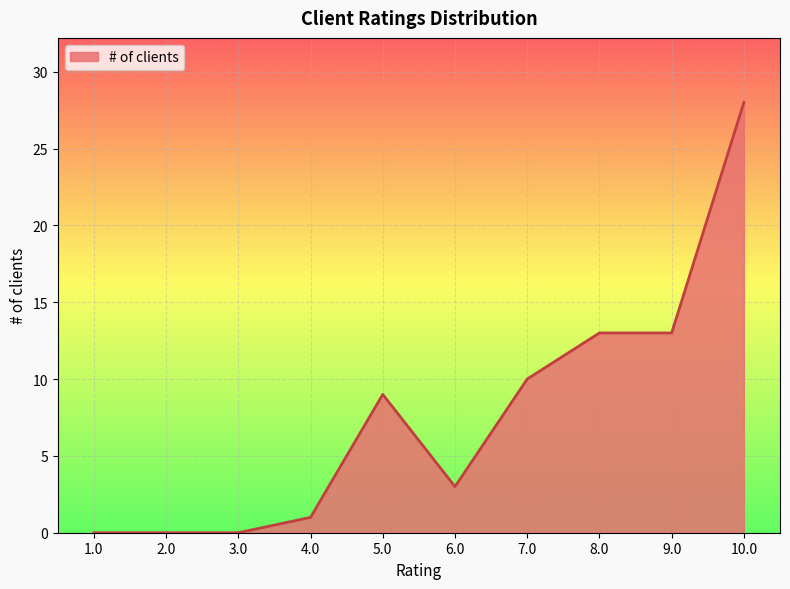

What is the difference between the values at 2.0 and 10.0?

28